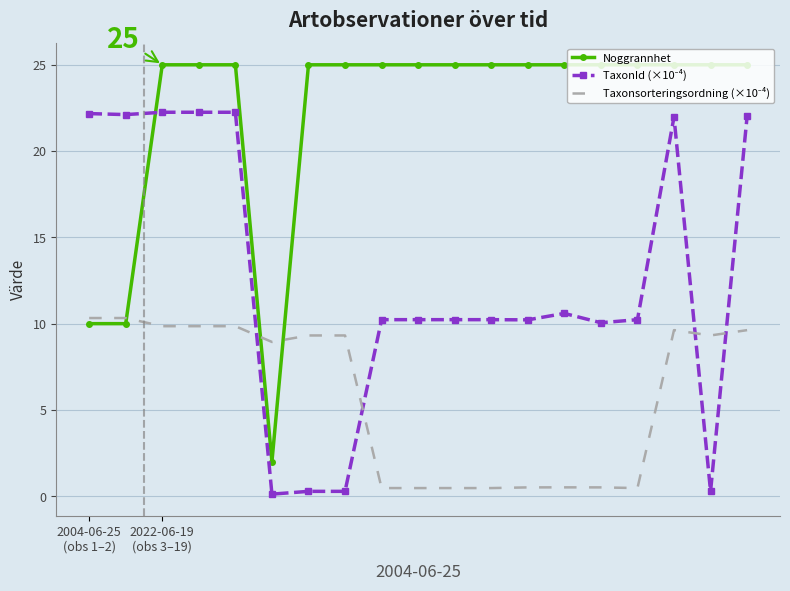

What is the maximum value shown in the chart?

25.0